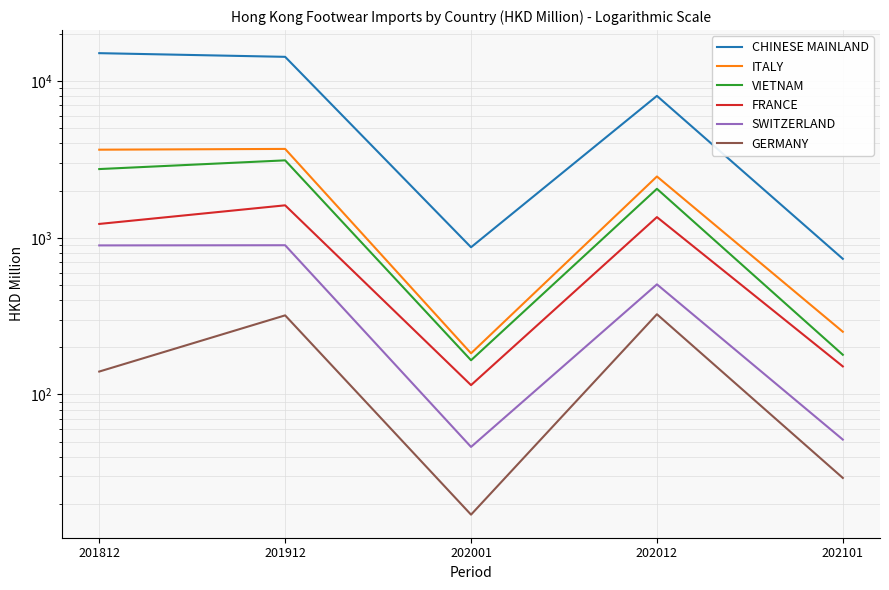

What is the difference between the FRANCE values at 202012 and 201812?

129.4